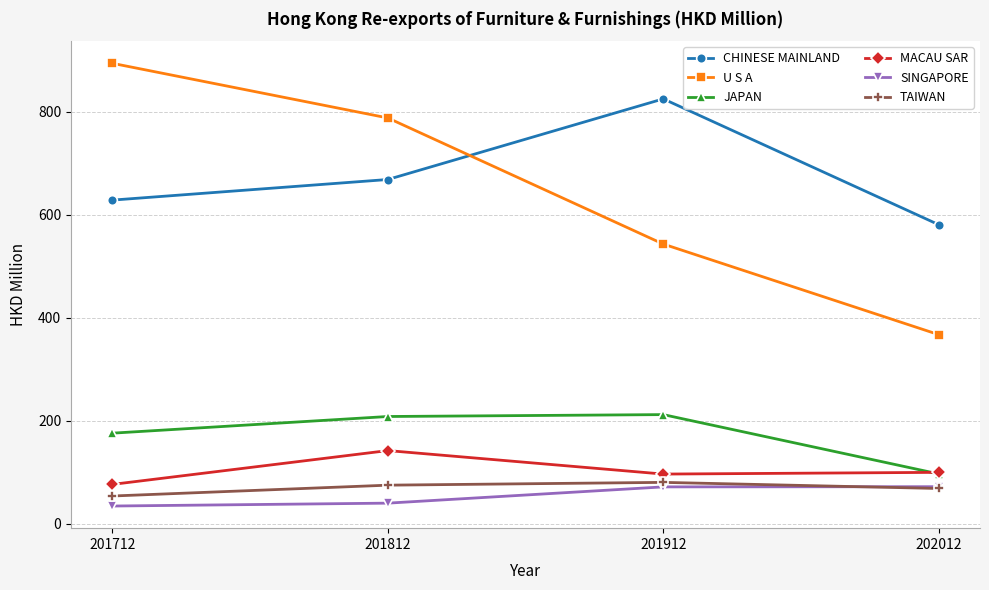

What is the lowest value of the CHINESE MAINLAND series?

580.9